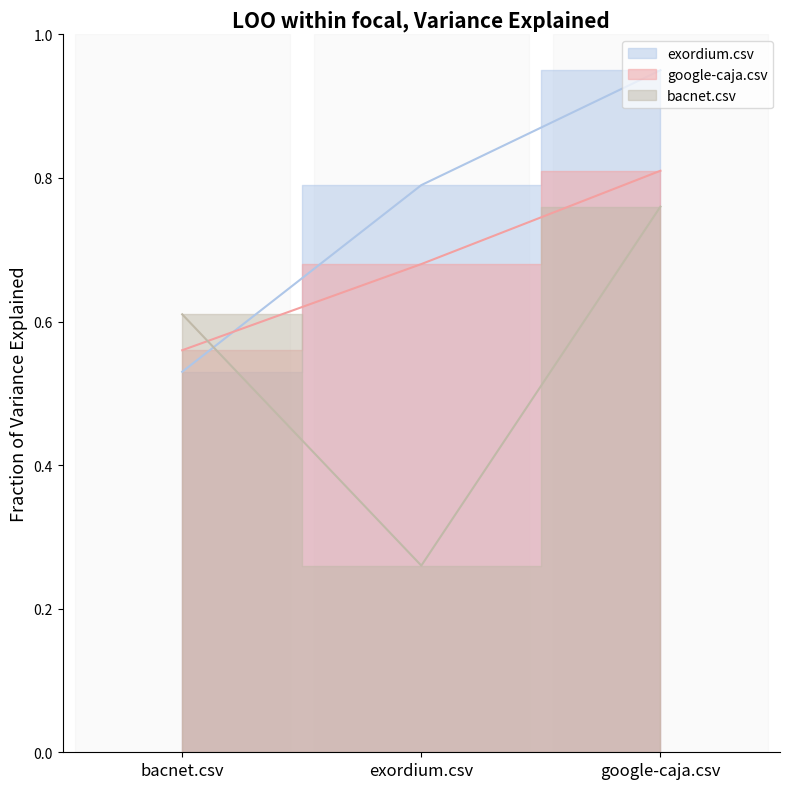

What are all the series names shown in the legend?

exordium.csv, google-caja.csv, bacnet.csv